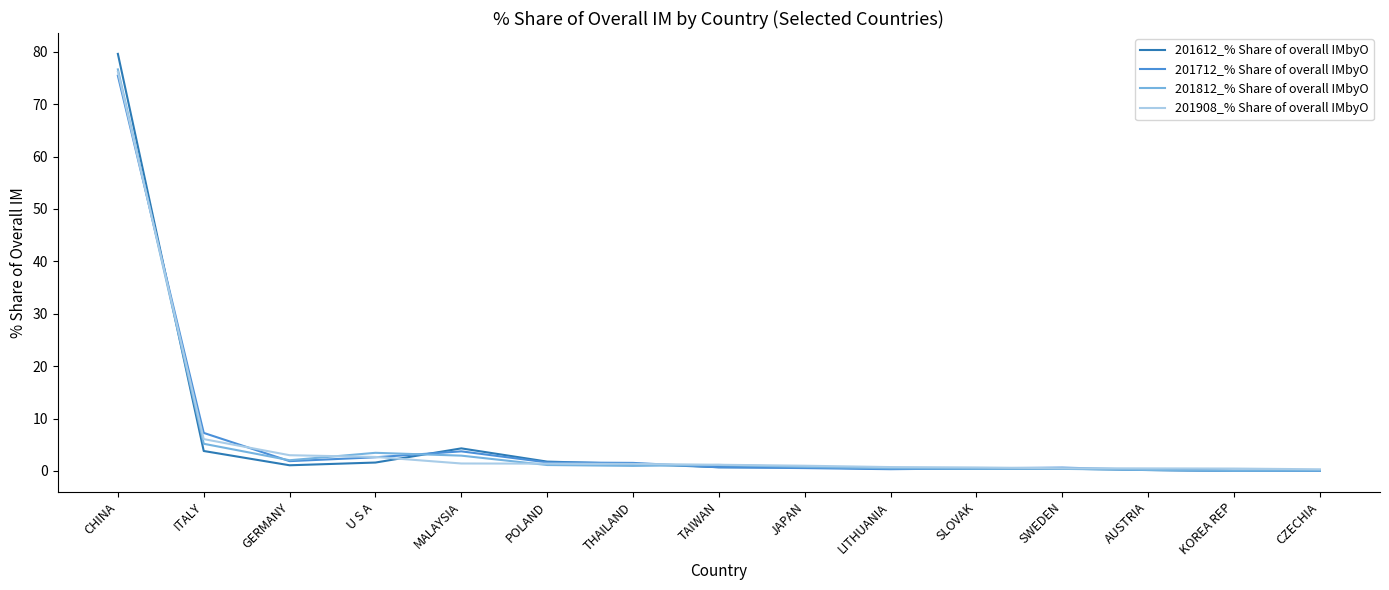

True or false: 201812_% Share of overall IMbyO has a value of 5.2 at ITALY.

True